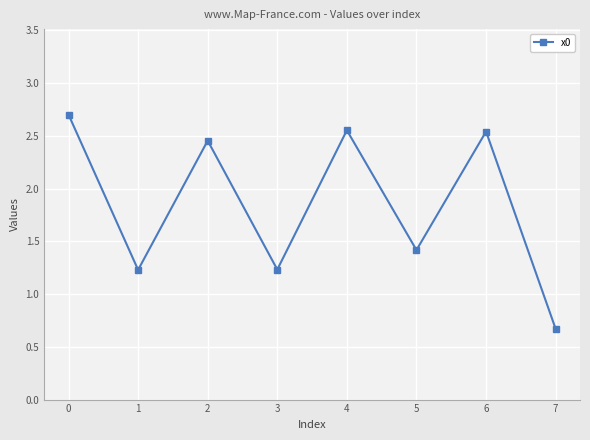

What is the maximum value shown in the chart?

2.7